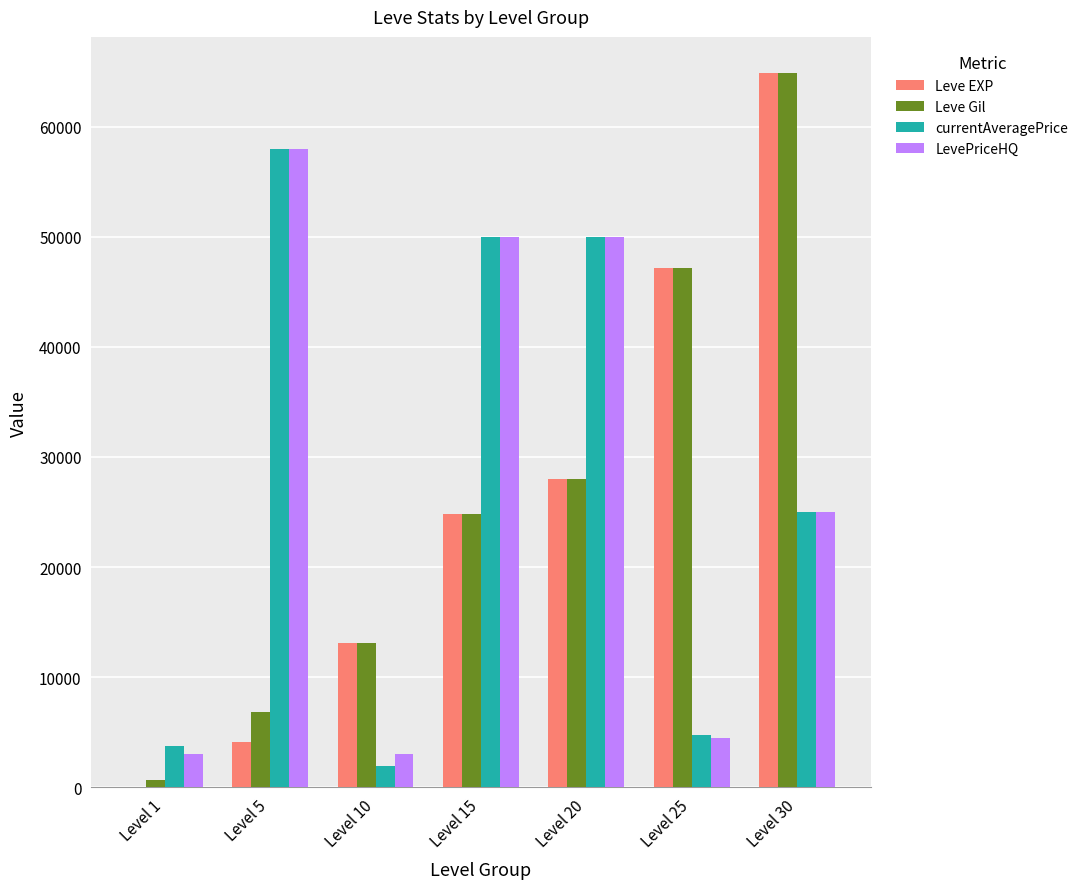

Count the number of categories in the chart.

7